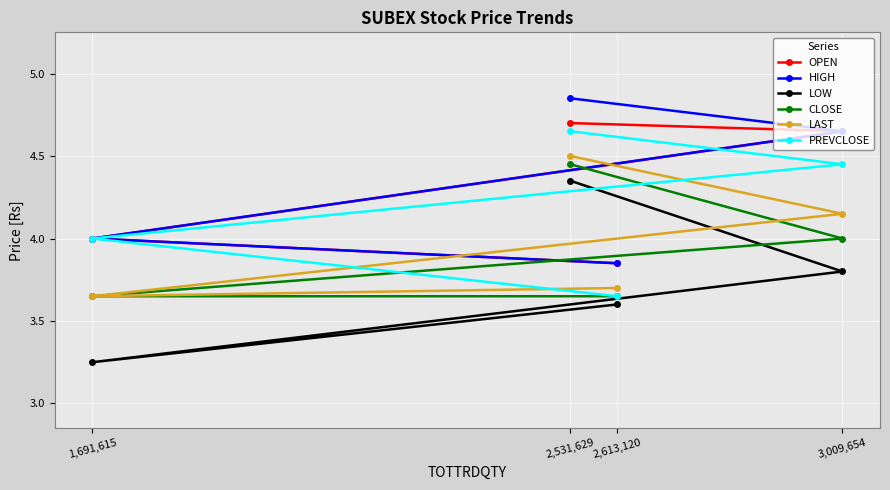

What is the minimum value shown in the chart?

3.2